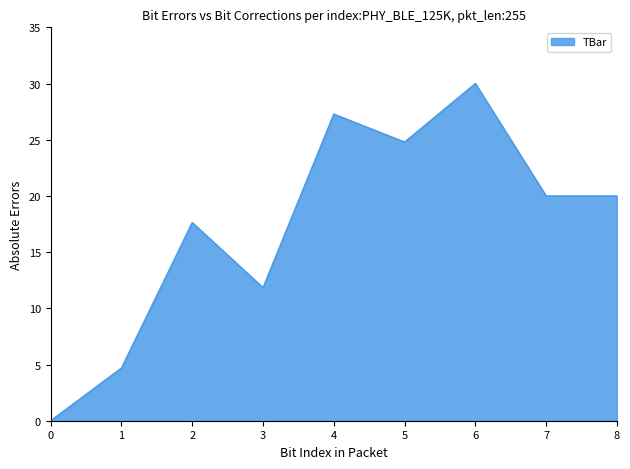

What is the change in value from 0 to 3?

+11.8